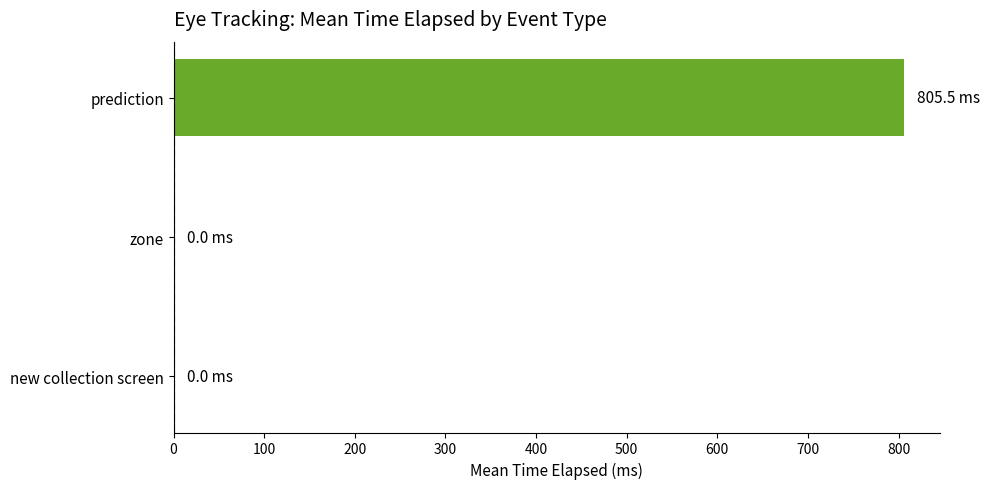

Are the bars horizontal?

Yes